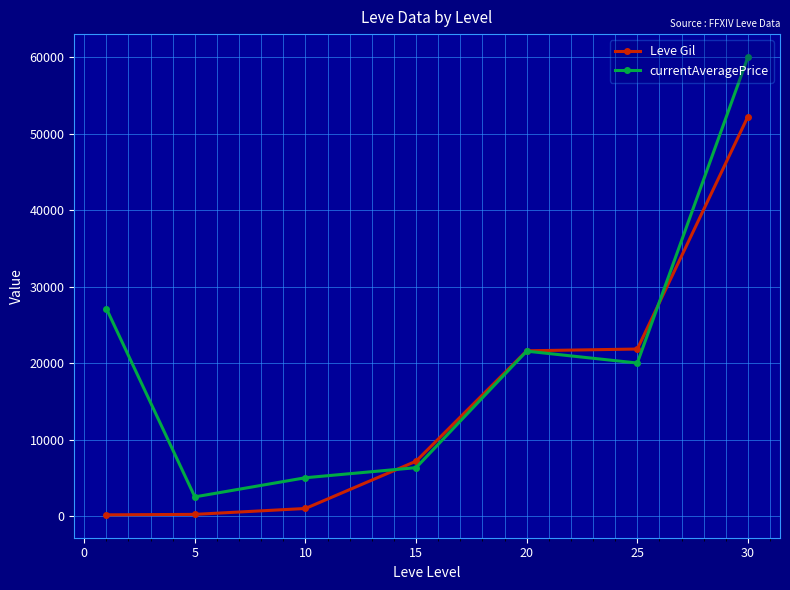

Does the chart display data point markers on the line(s)?

Yes